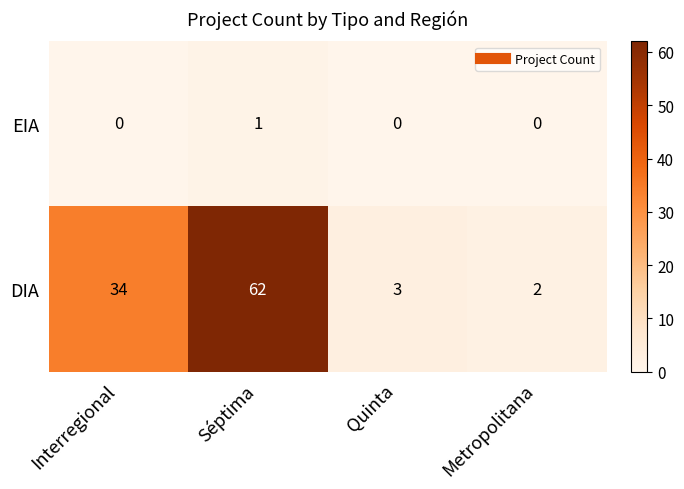

The EIA series shows 0 at Metropolitana. True or false?

True